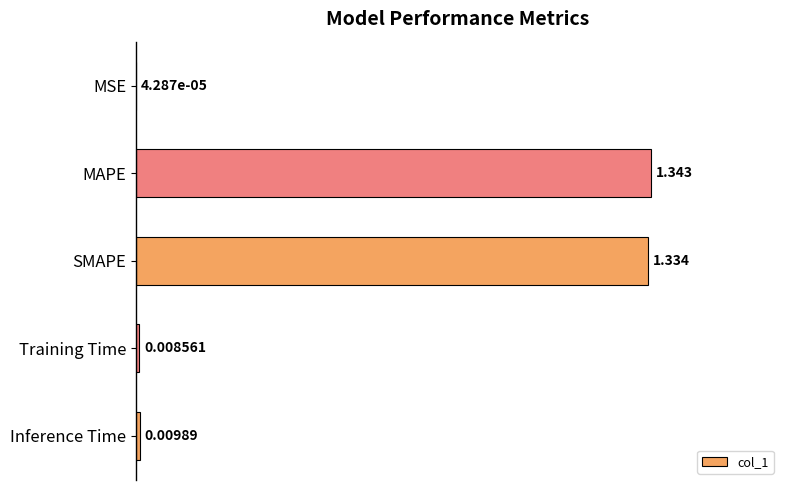

Where is the data nearest to the value 0?

MSE